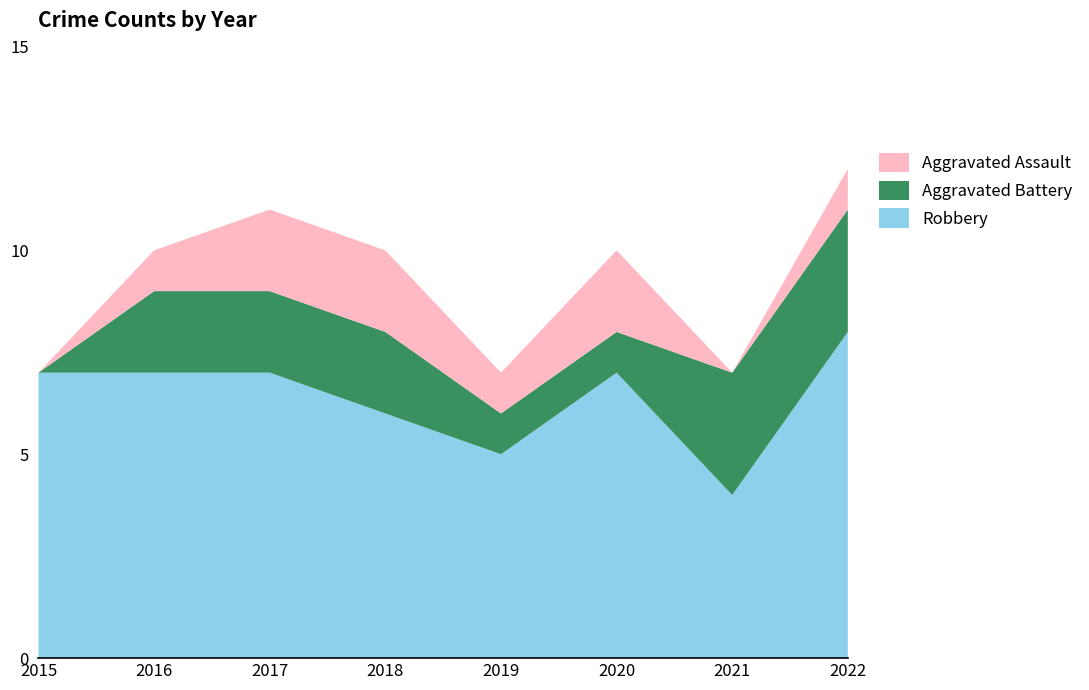

Reading left to right, extract all data points from this chart.

Robbery: 2015=7	2016=7	2017=7	2018=6	2019=5	2020=7	2021=4	2022=8
Aggravated Battery: 2015=0	2016=2	2017=2	2018=2	2019=1	2020=1	2021=3	2022=3
Aggravated Assault: 2015=0	2016=1	2017=2	2018=2	2019=1	2020=2	2021=0	2022=1